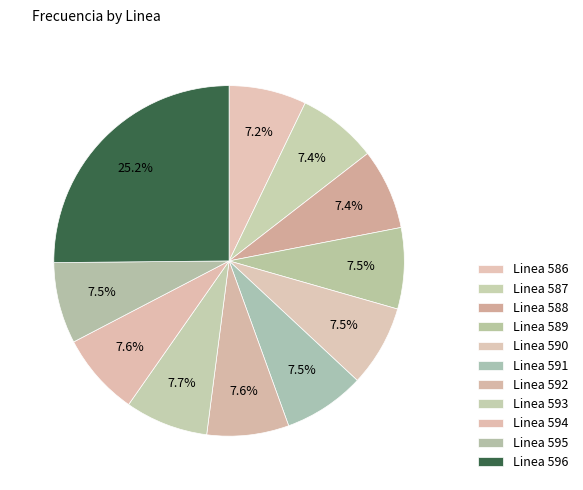

Which slice is the largest?

Linea 596